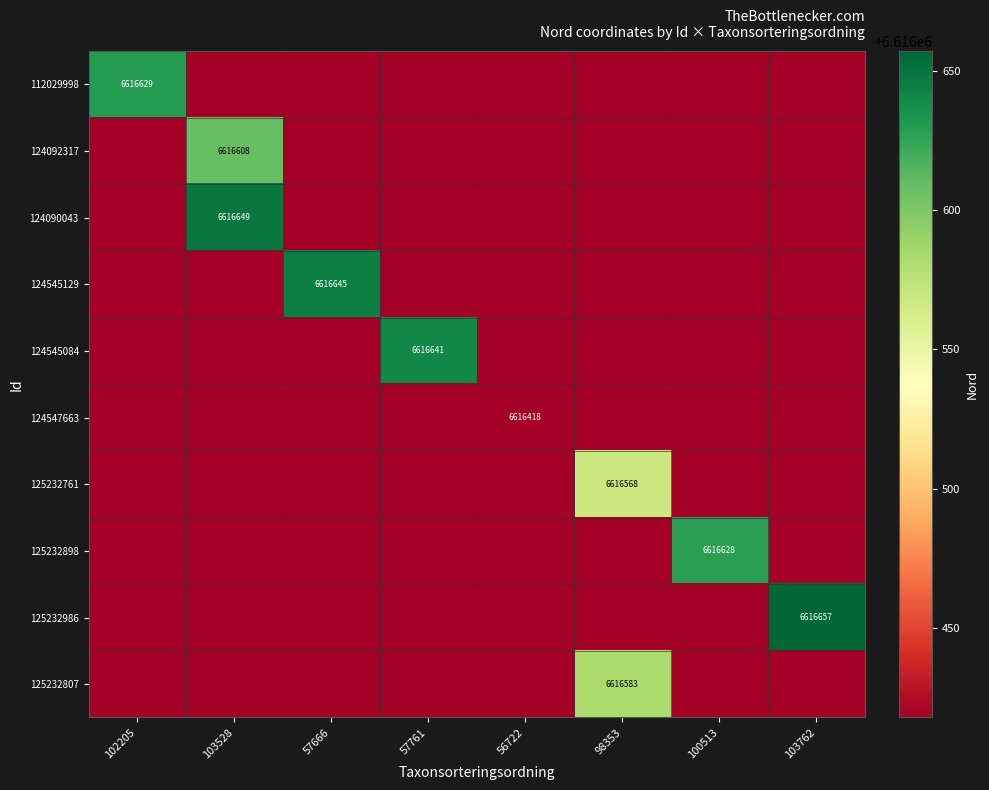

At how many categories does at least one series exceed 6616543?

7